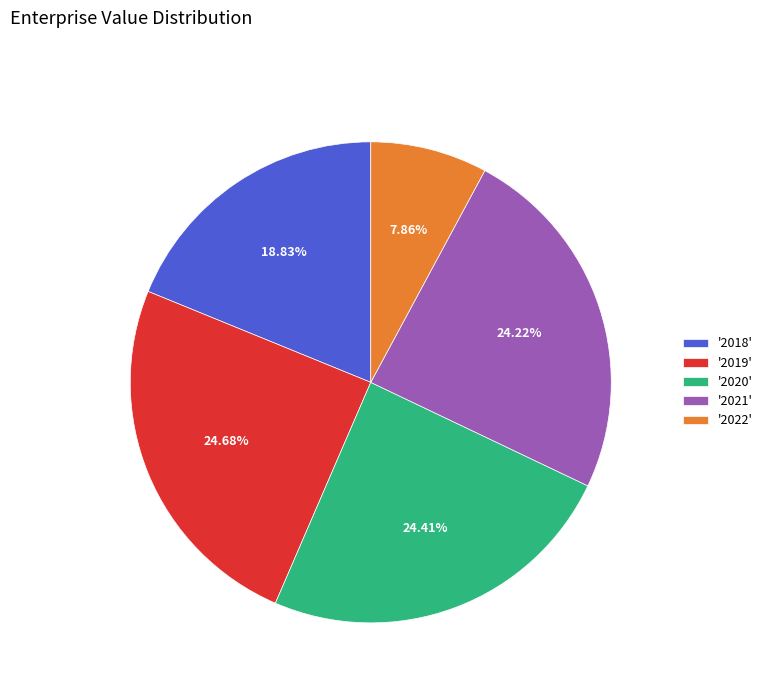

Which category has the smallest portion of the pie?

'2022'